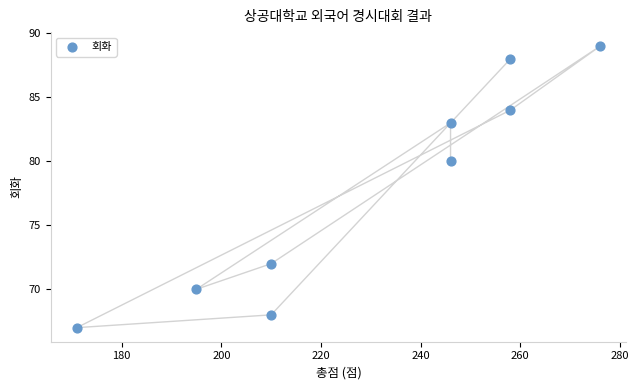

What is the average X value?

230